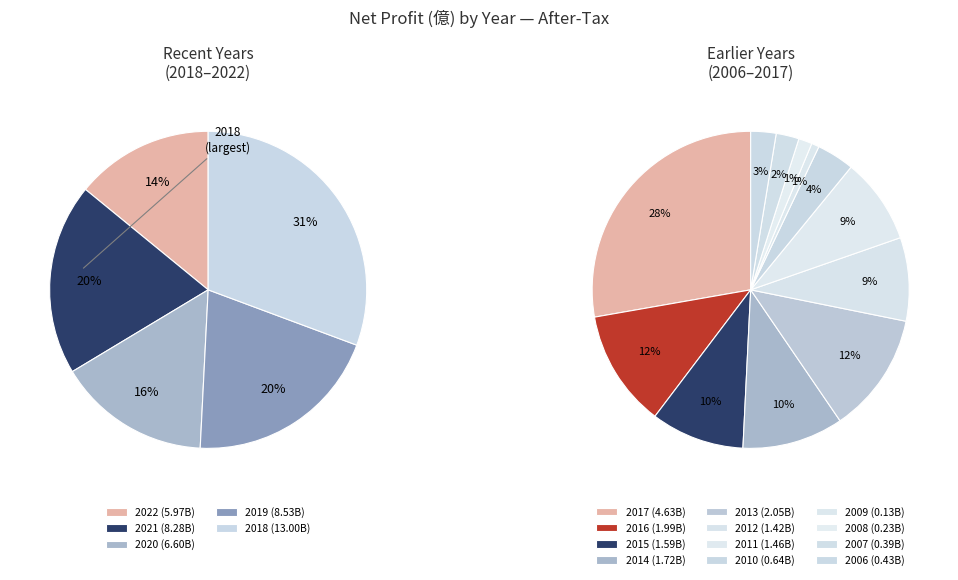

Rank the categories by value from highest to lowest.

2018, 2019, 2021, 2020, 2022, 2017, 2013, 2016, 2014, 2015, 2011, 2012, 2010, 2006, 2007, 2008, 2009